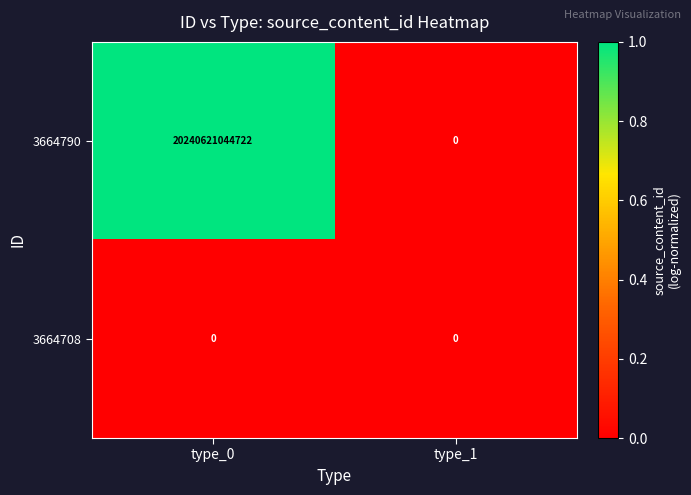

What is the spread (max minus min) of values at type_0?

20240621044722